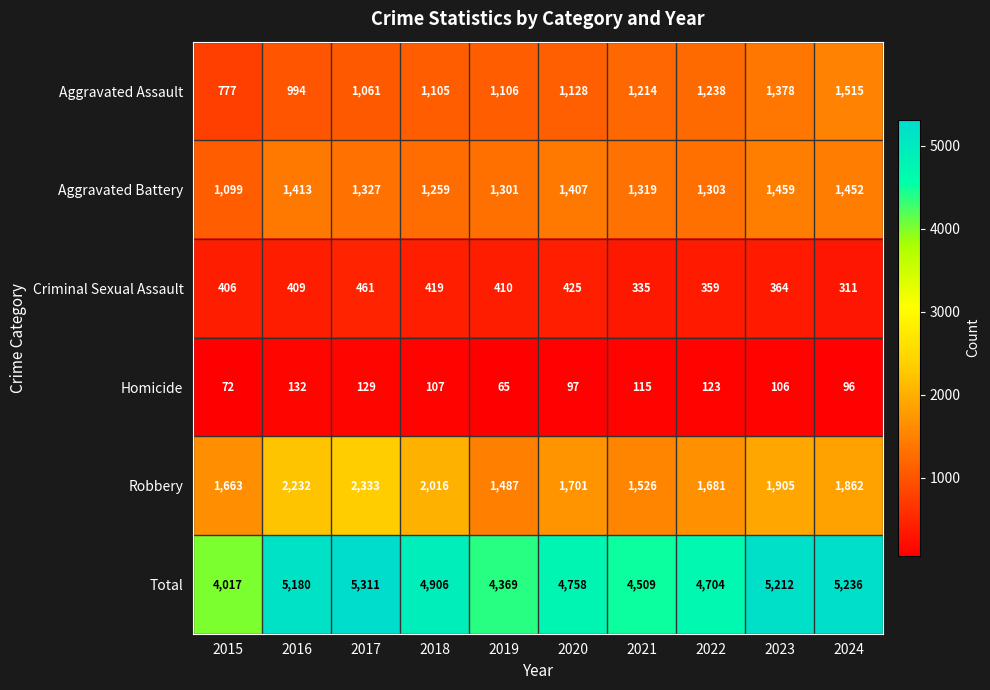

What is the difference between the Homicide values at 2017 and 2019?

64